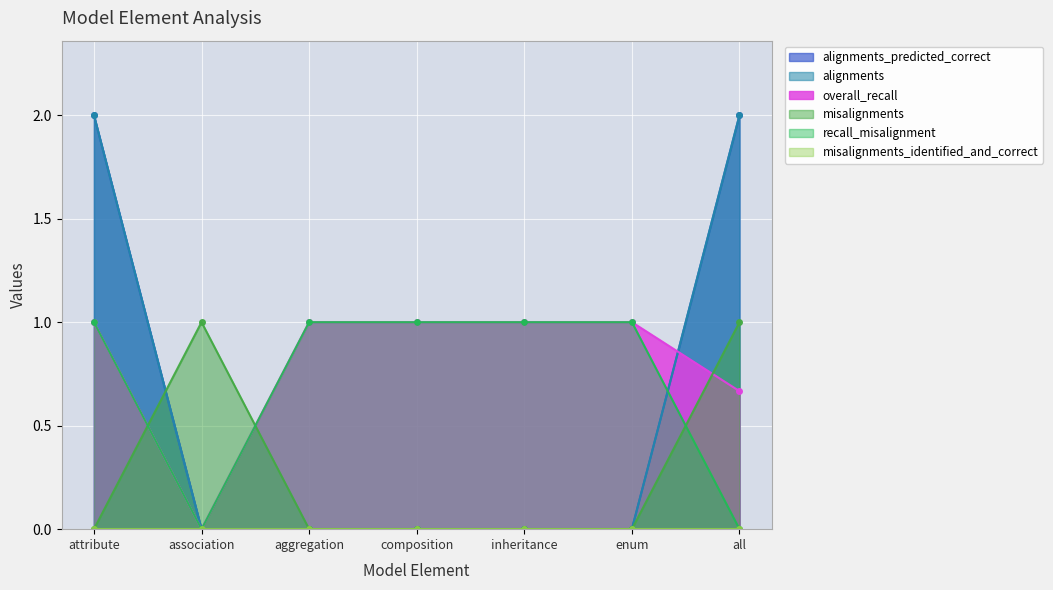

Which series ends up on top after the final intersection of overall_recall and alignments?

alignments